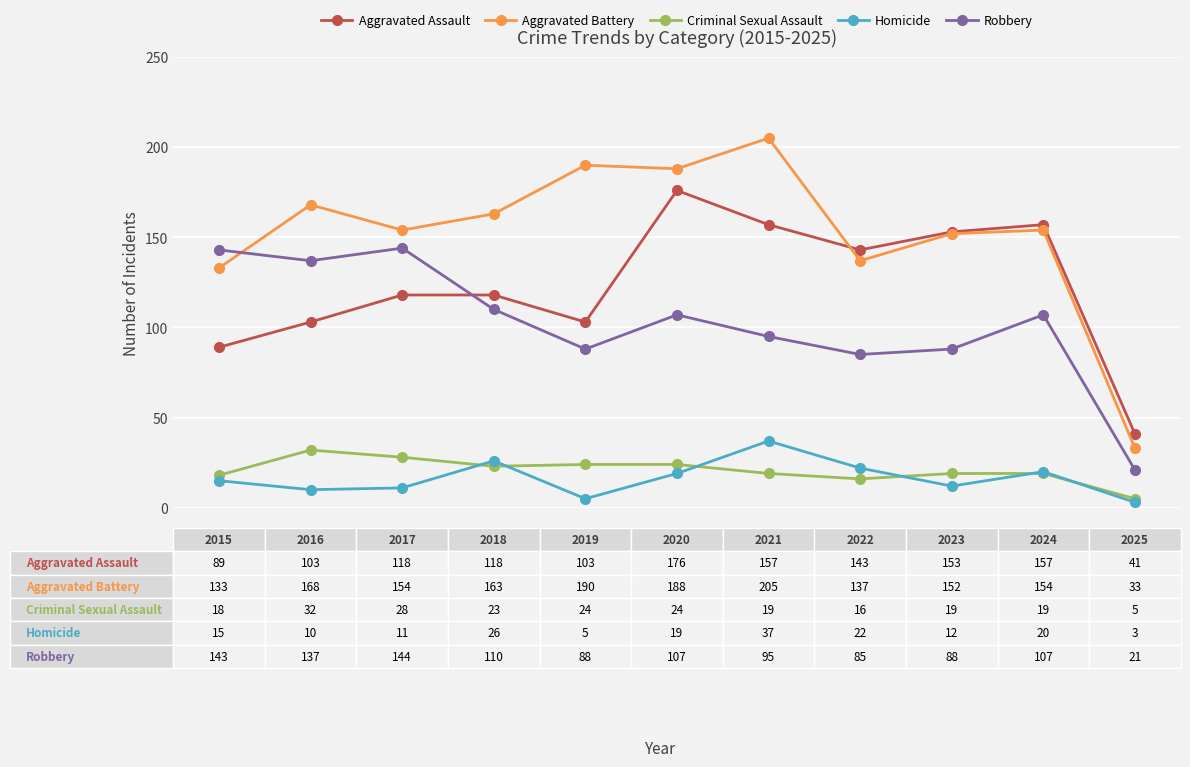

True or false: Aggravated Assault and Criminal Sexual Assault intersect in this chart.

False